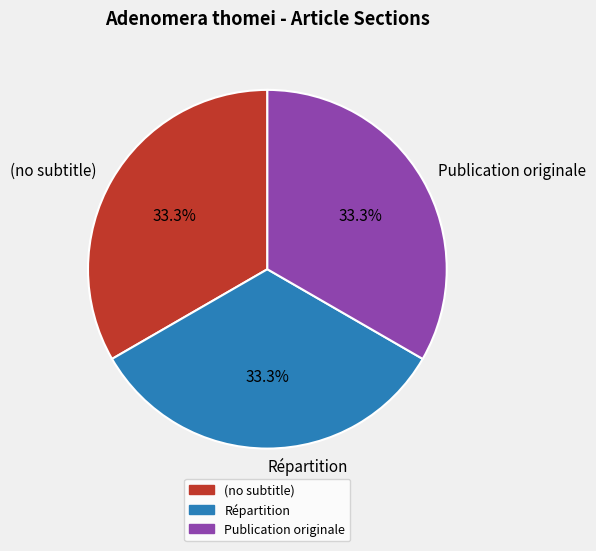

Does Répartition represent more than half of the total?

No